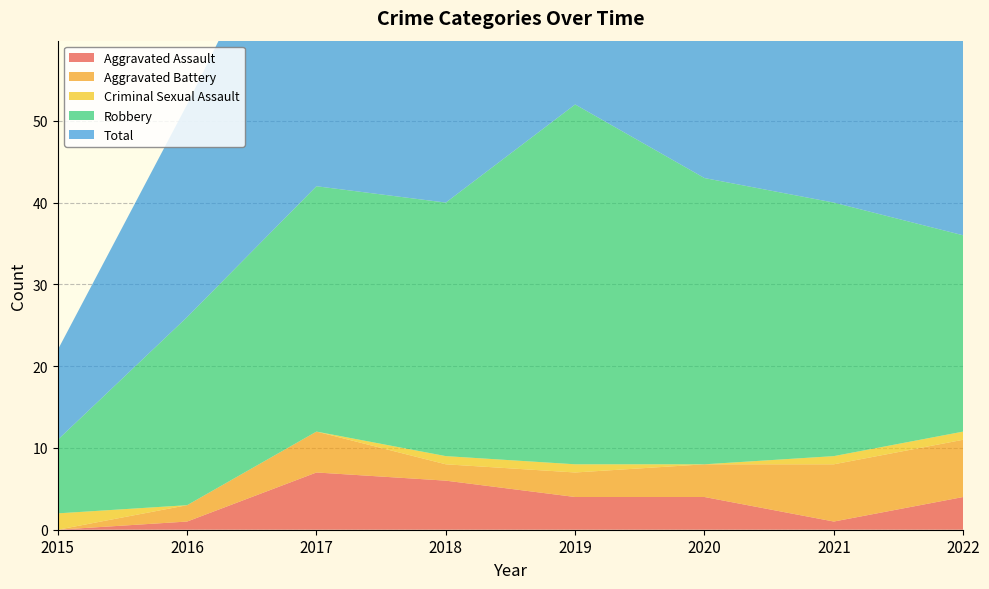

Reading left to right, transcribe all the data shown in this chart.

Aggravated Assault: 0	1	7	6	4	4	1	4
Aggravated Battery: 0	2	5	2	3	4	7	7
Criminal Sexual Assault: 2	0	0	1	1	0	1	1
Robbery: 9	23	30	31	44	35	31	24
Total: 11	26	42	40	52	43	40	37